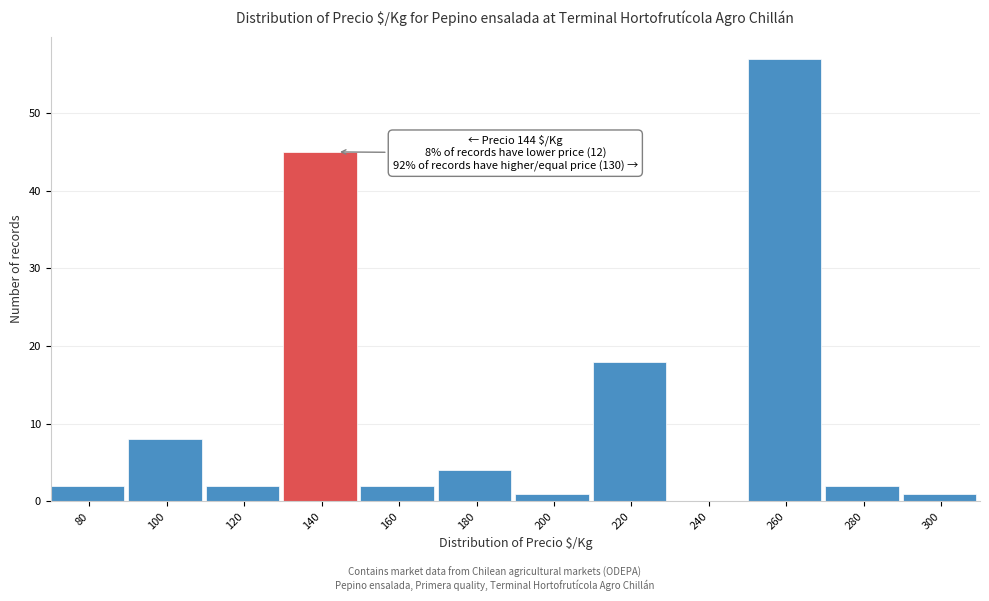

Reading right to left, list all the values displayed in this chart.

300=1	280=2	260=57	240=0	220=18	200=1	180=4	160=2	140=45	120=2	100=8	80=2